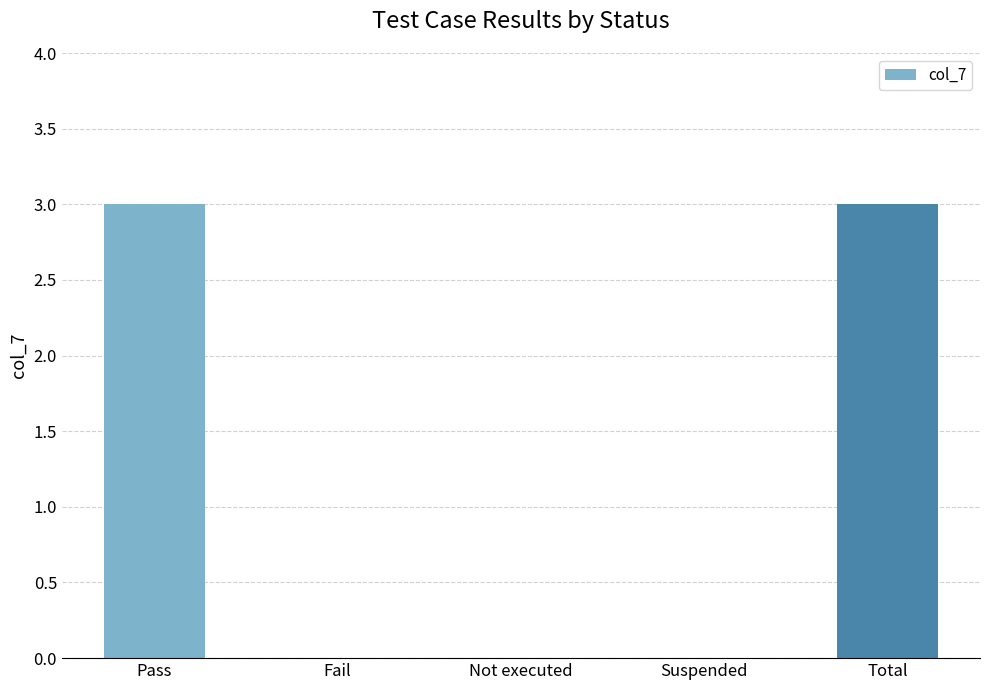

Between Not executed and Pass, which is larger?

Pass